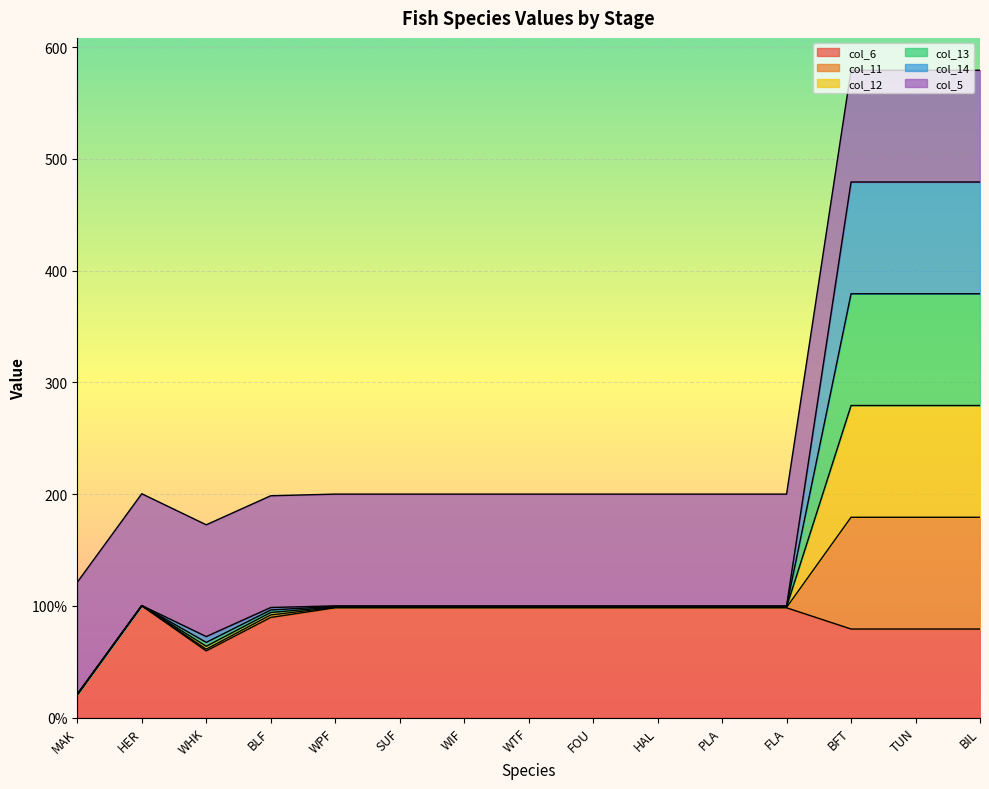

At which label is col_13 closest to 200?

HER